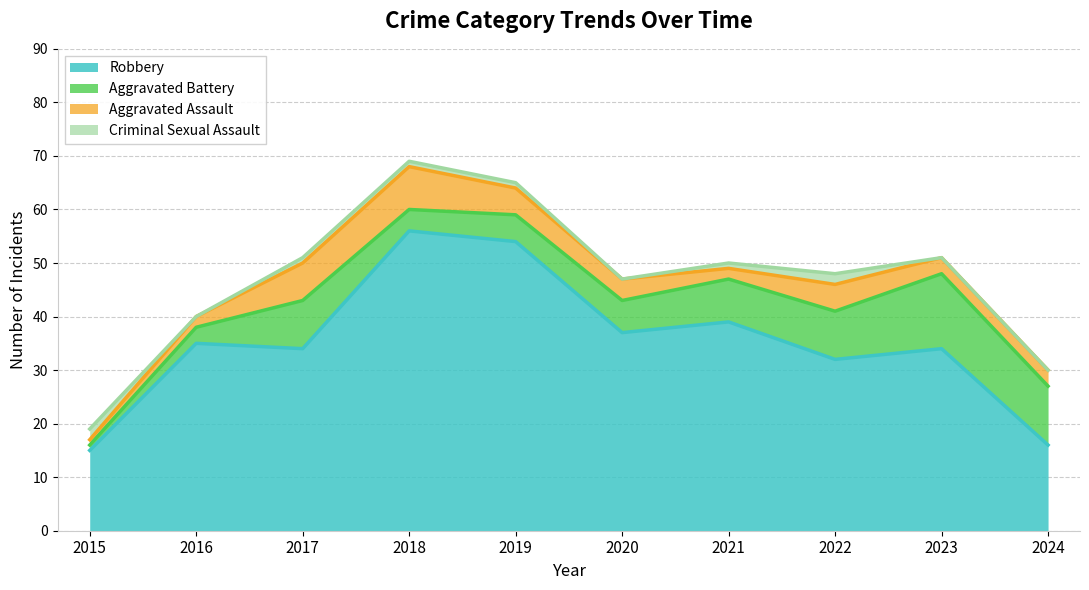

Read the Robbery value at 2023.

34